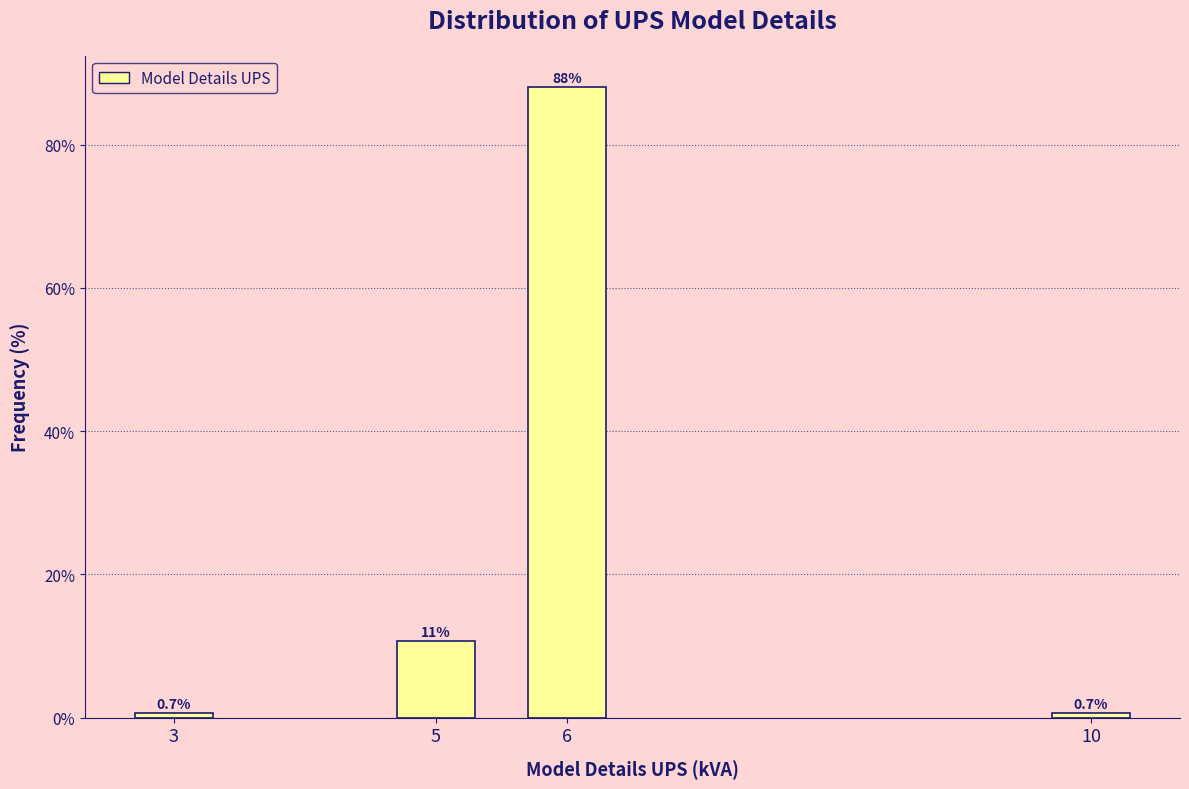

Reading left to right, what are all the values shown in this chart?

3=0.7	5=10.7	6=88.0	10=0.7